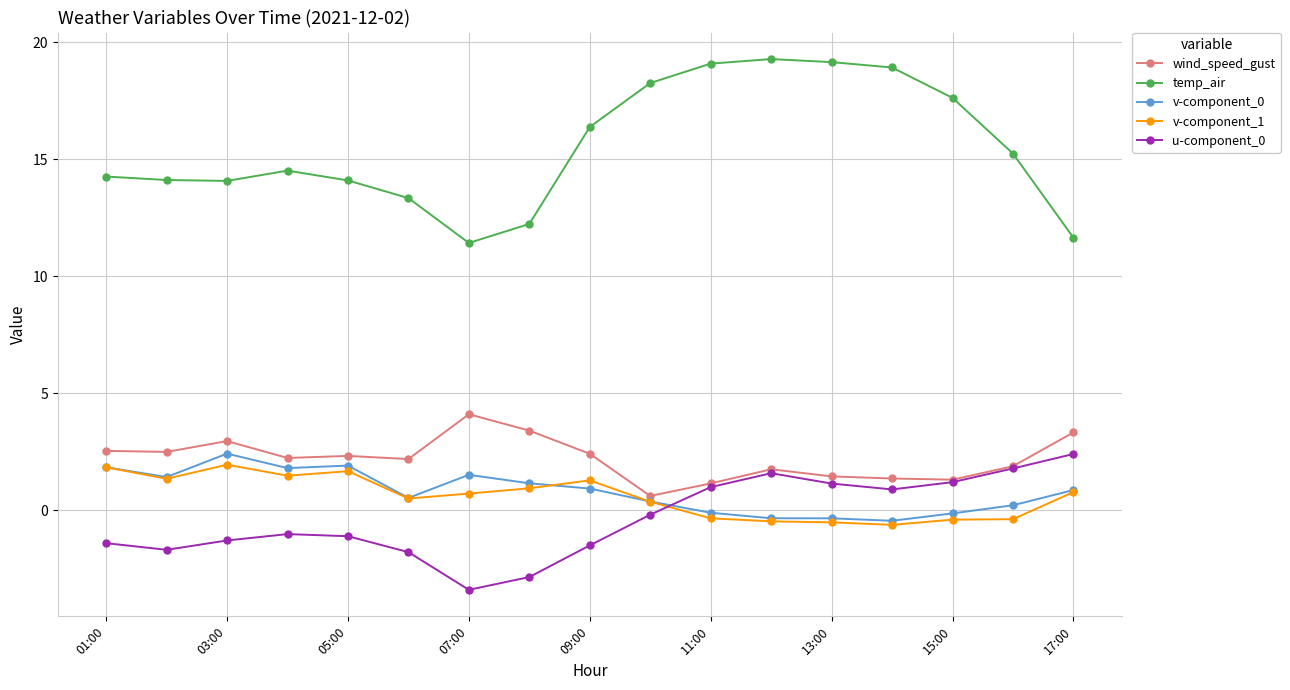

What is the maximum value for wind_speed_gust?

4.1